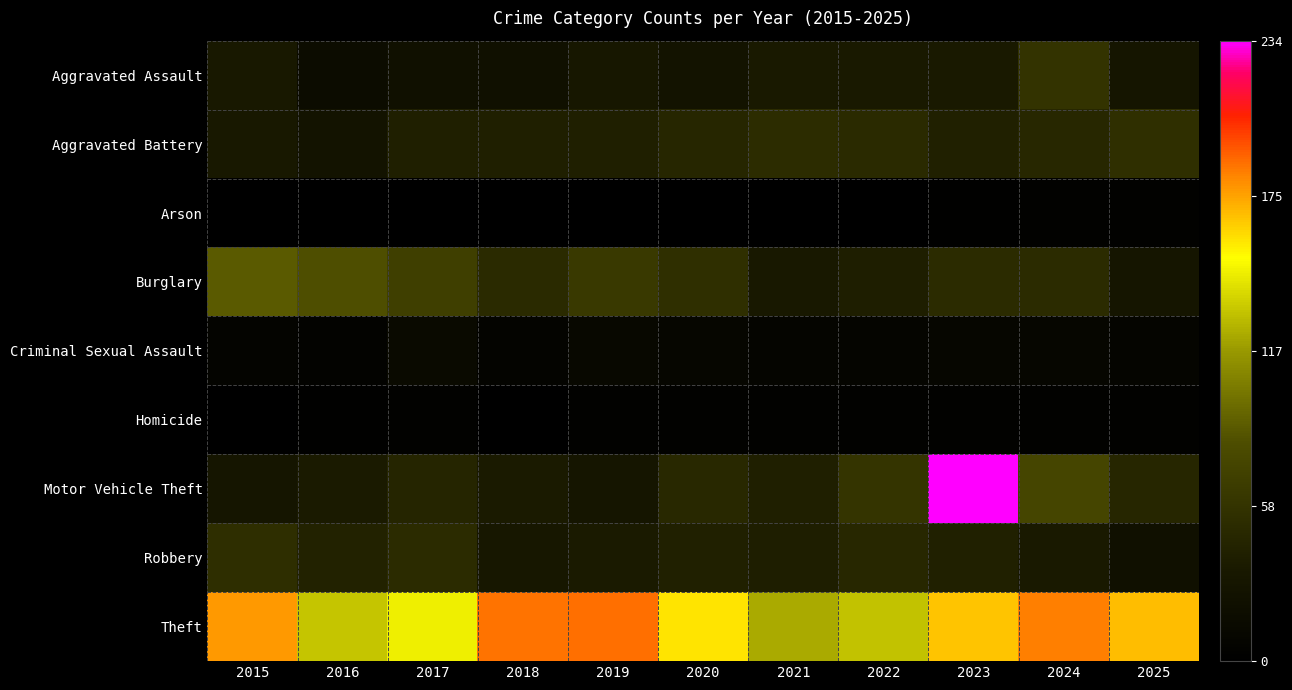

What is the maximum value shown in the chart?

234